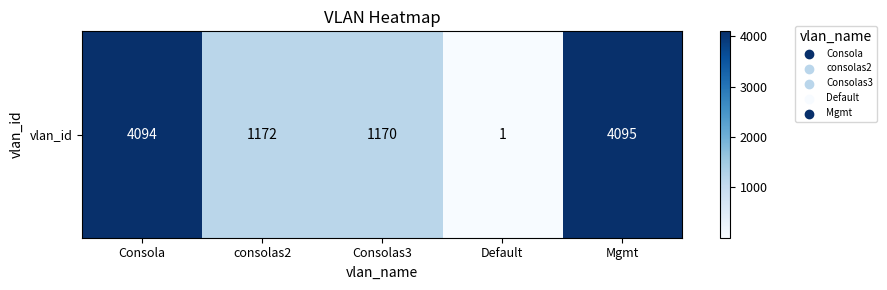

How many data points does each series have?

5